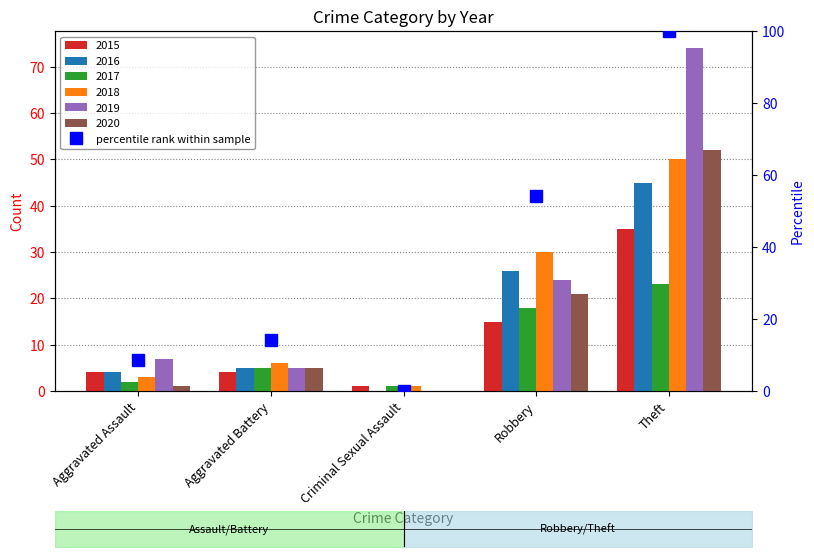

List the labels in order of value, smallest first.

Criminal Sexual Assault, Aggravated Assault, Aggravated Battery, Robbery, Theft